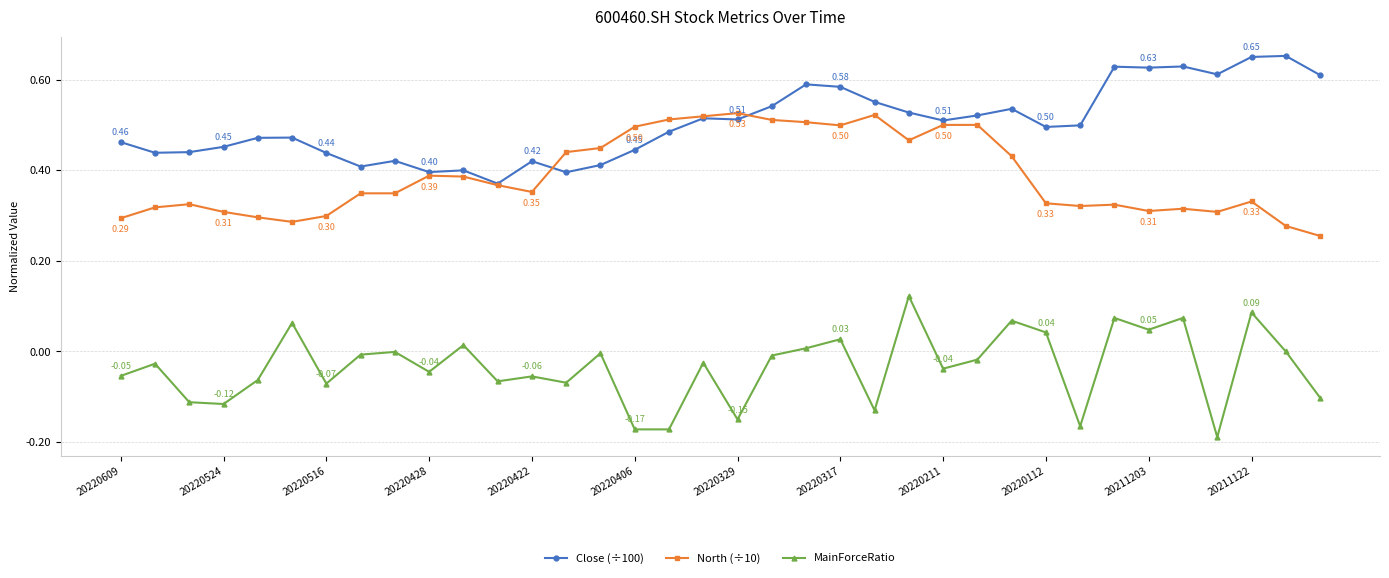

How many distinct data groups are displayed?

3